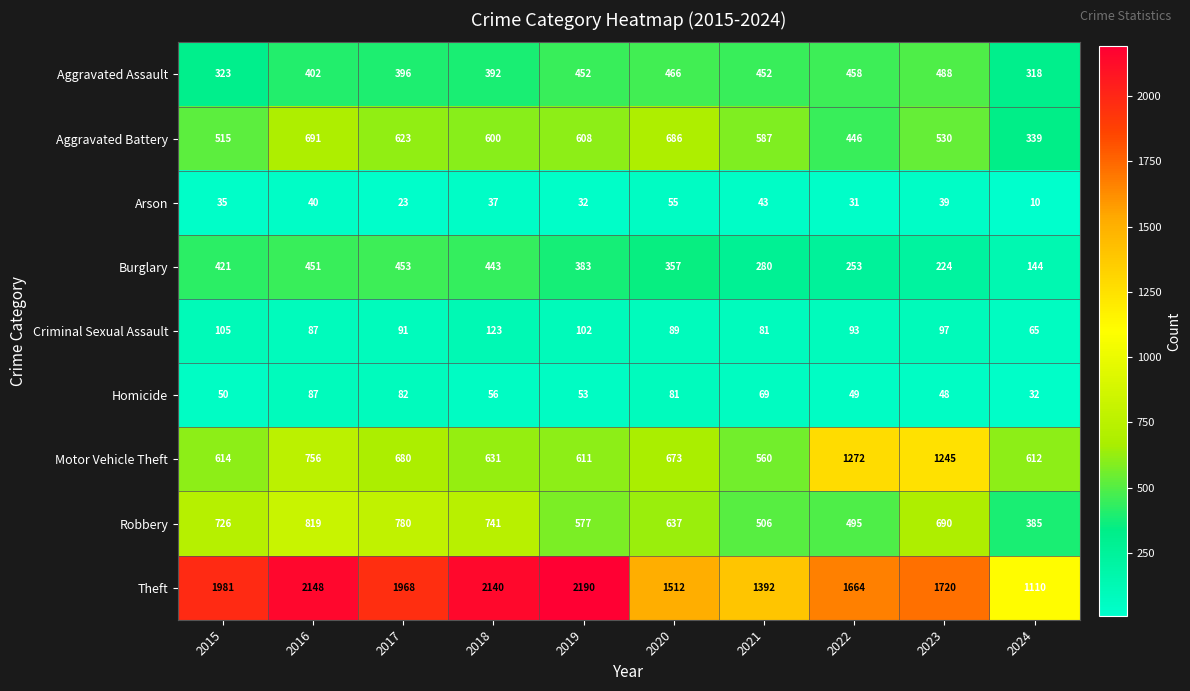

What value does the Criminal Sexual Assault series have at 2019, to the nearest 5?

100